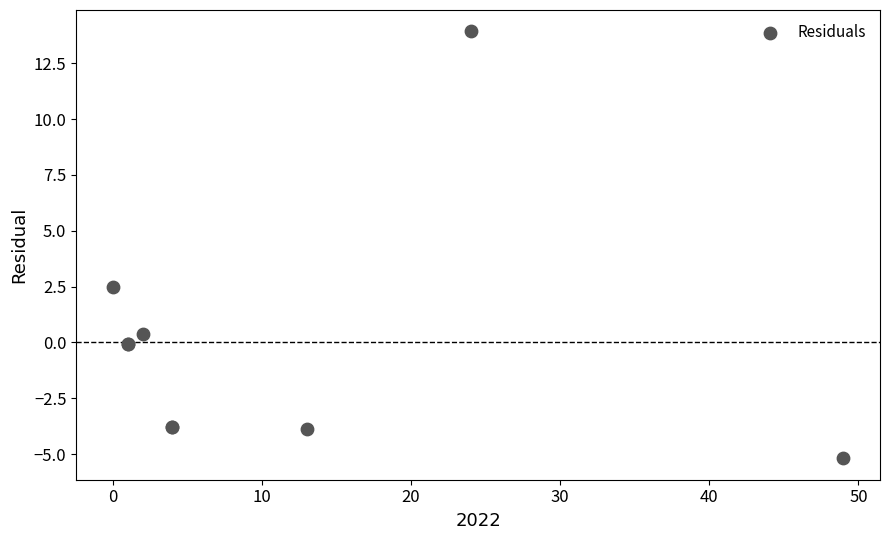

What Y value in the scatter plot is closest to 4?

2.5